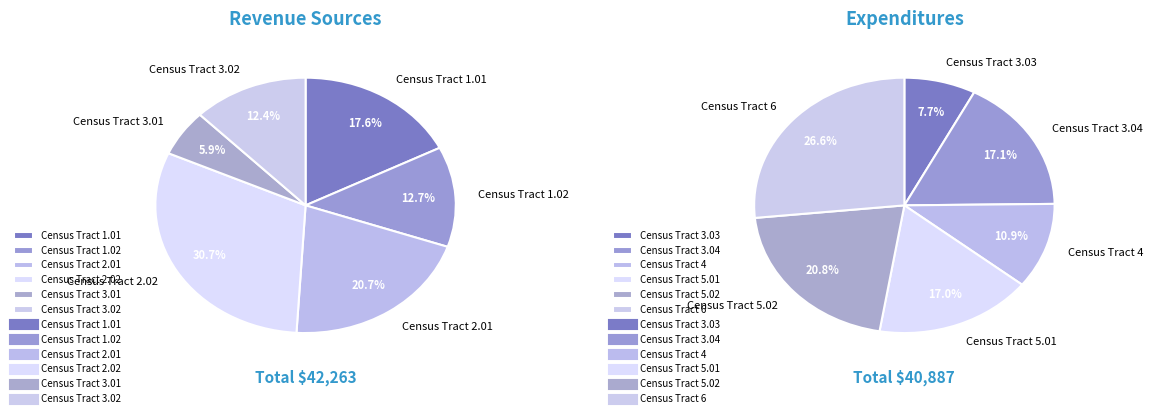

The 0 slice represents 26% of the pie. True or false?

False